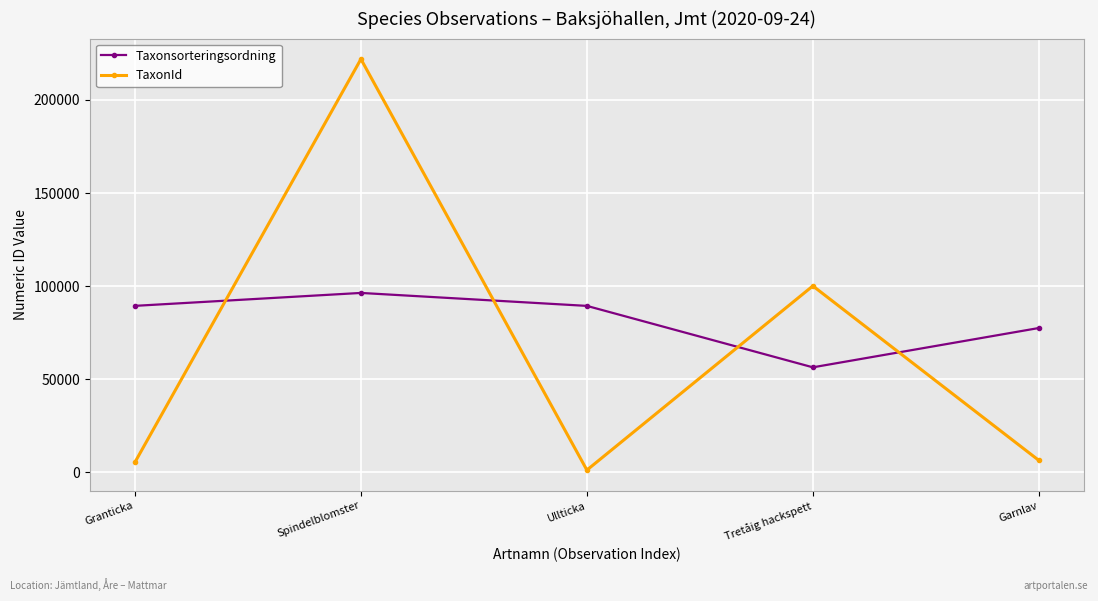

At which category does Taxonsorteringsordning reach its first local valley?

Tretåig hackspett